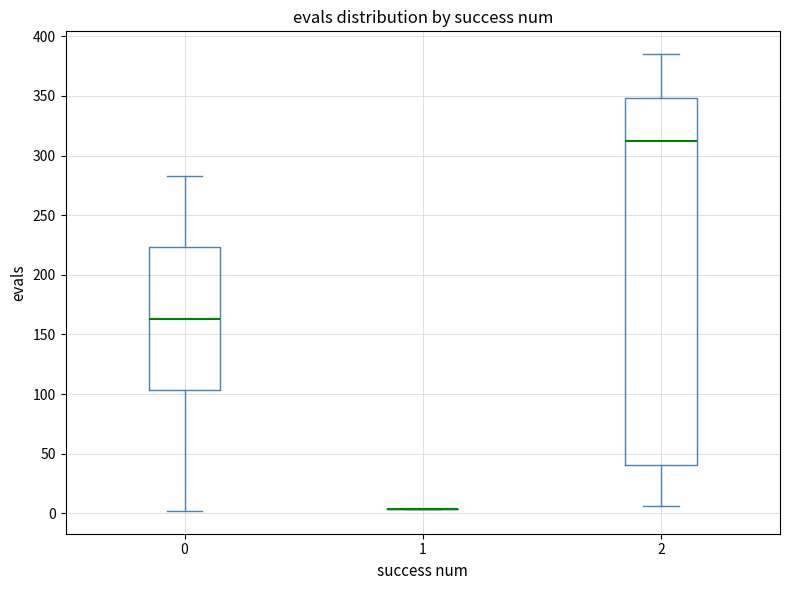

Comparing the boxes themselves (not the whiskers), which one is the tallest?

2